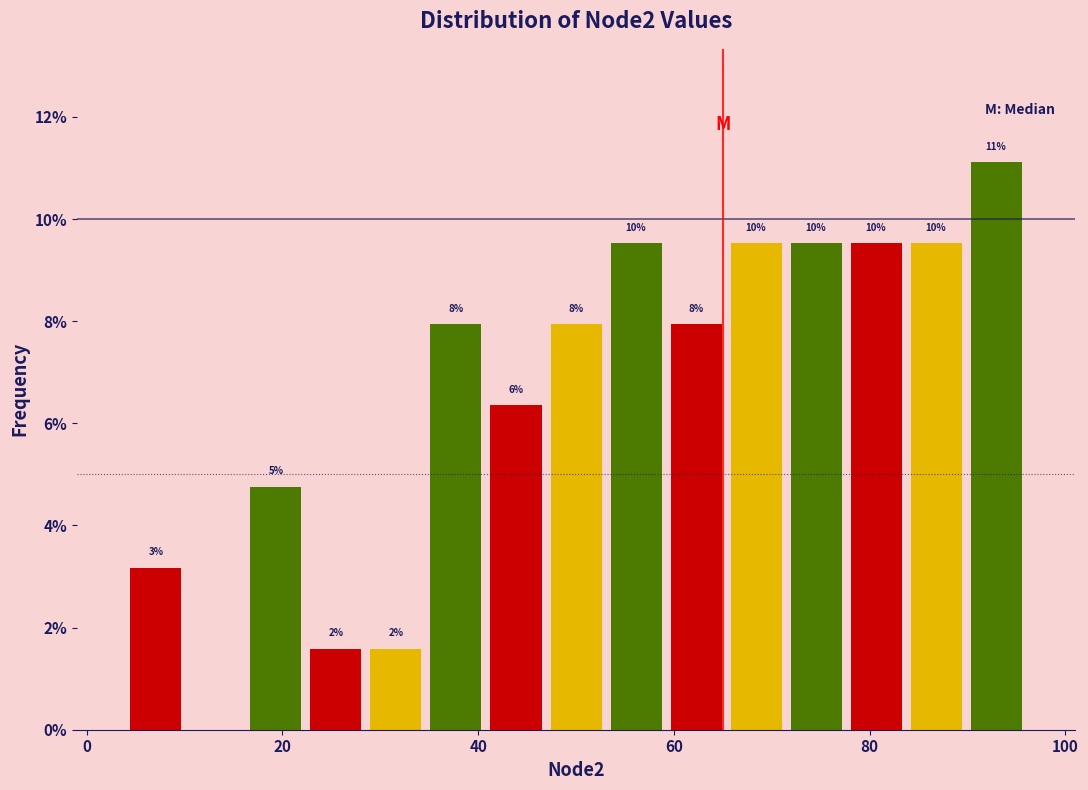

Around what value on the x-axis is the tallest bar? Give the approximate position of its centre, as read against the axis.

92